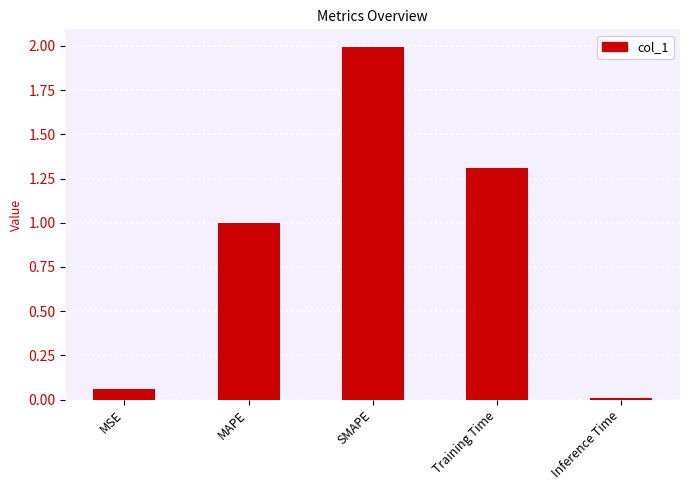

What is the difference between the values at SMAPE and Inference Time?

2.0